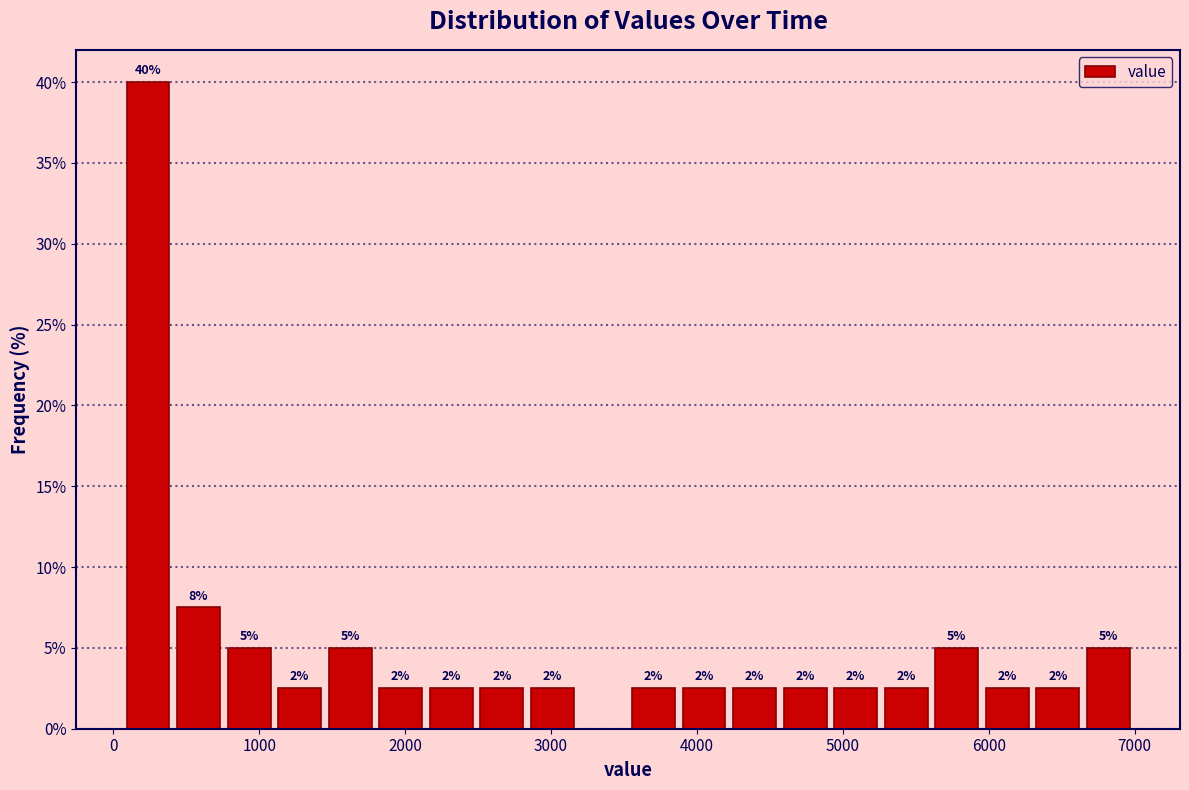

Around what value on the x-axis is the tallest bar? Give the approximate position of its centre, as read against the axis.

200